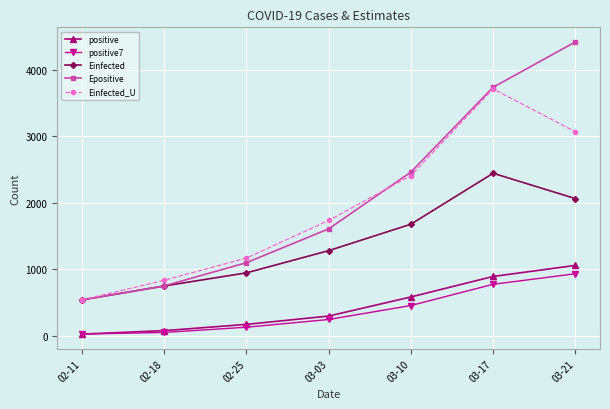

Reading left to right, what are all the values shown in this chart?

positive: 27.0	79.0	173.0	298.0	585.0	893.0	1059.0
positive7: 27.0	52.0	130.1	246.6	456.4	775.1	934.1
Einfected: 541.1	749.9	947.2	1280.6	1678.0	2443.6	2063.1
Epositive: 541.1	750.9	1099.8	1608.2	2460.6	3735.3	4416.6
Einfected_U: 541.1	835.1	1169.1	1734.6	2407.5	3710.9	3067.8